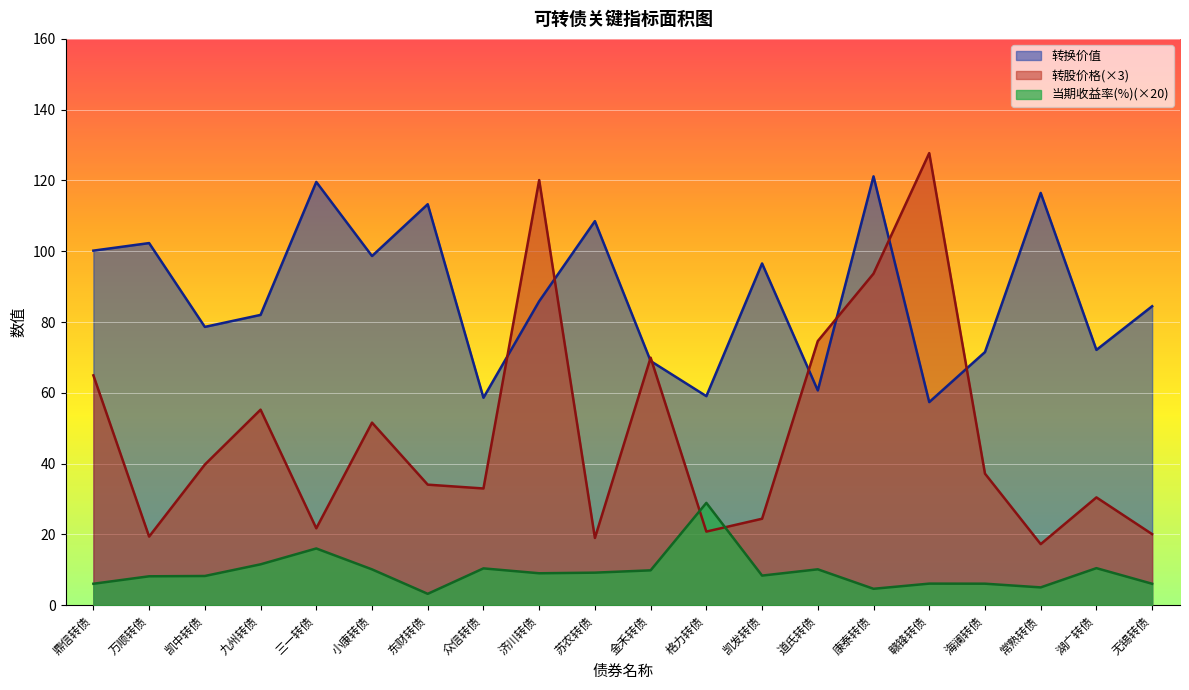

Rank the series at 万顺转债 from lowest to highest value.

当期收益率(%)(×20), 转股价格(×3), 转换价值